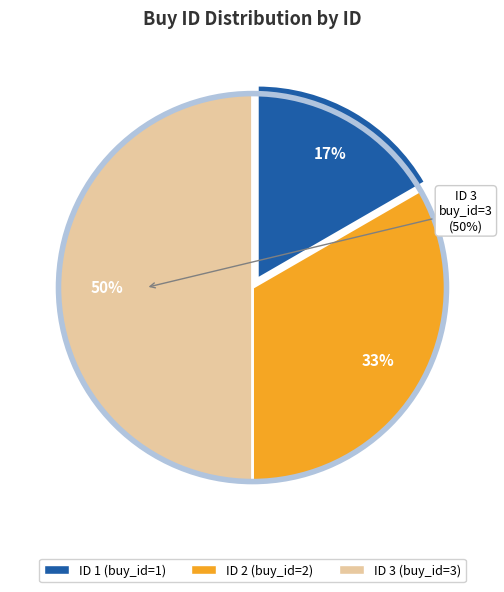

Is there a majority slice in this chart?

No